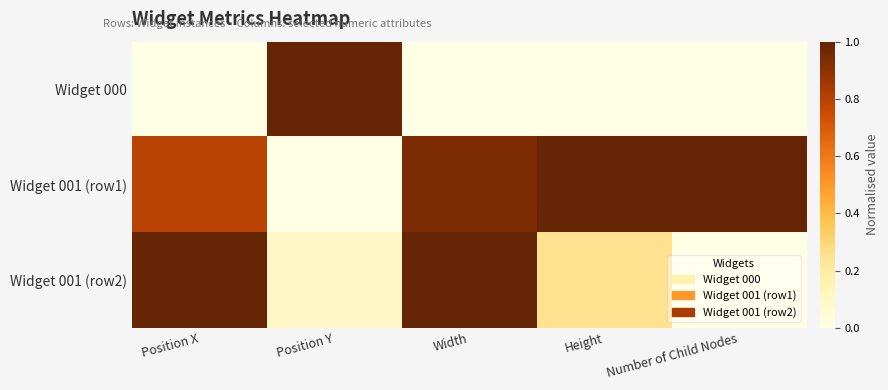

At how many categories does at least one series exceed 0?

5